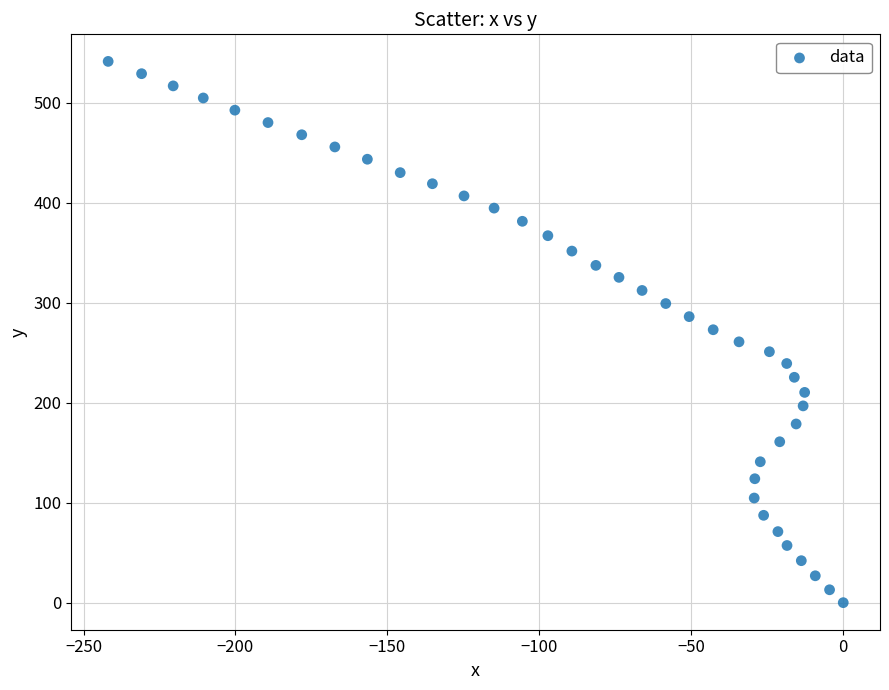

What is the range of X values (max minus min)?

241.9